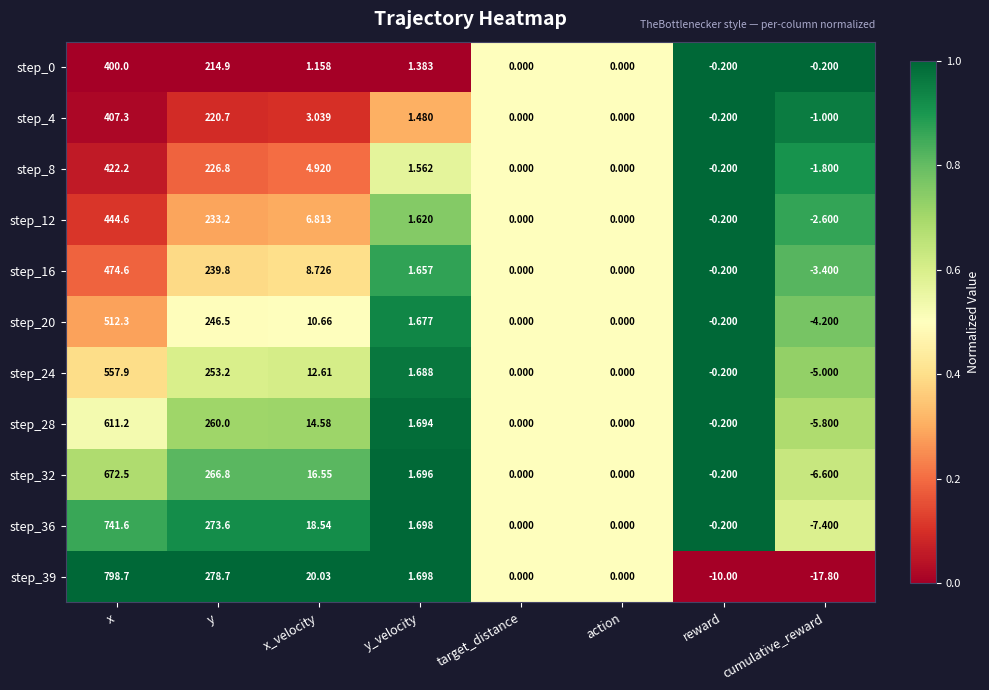

How many distinct data groups are displayed?

11